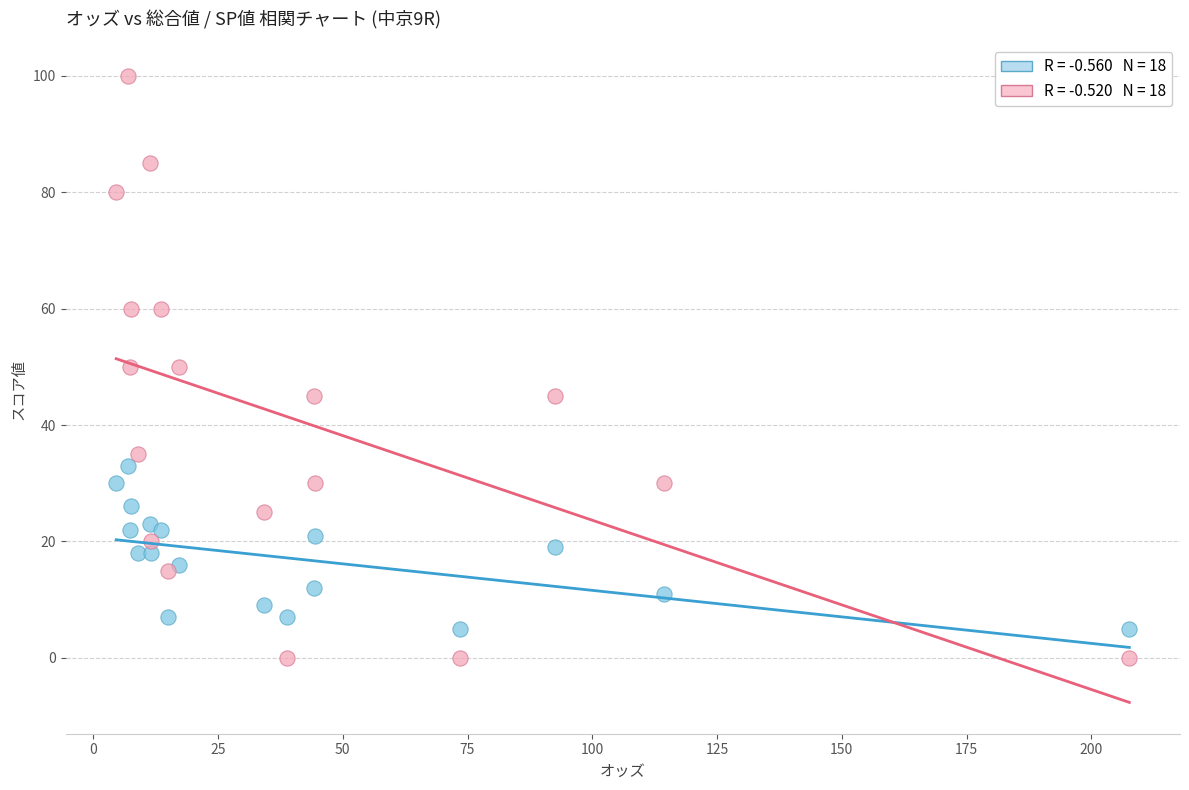

Across all data points, what is the range of Y values (max minus min)?

100